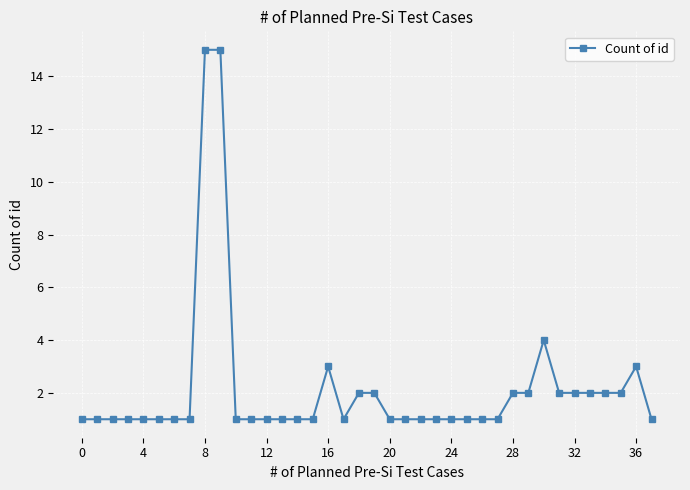

True or false: there are more than 0 points higher than both neighbors.

True